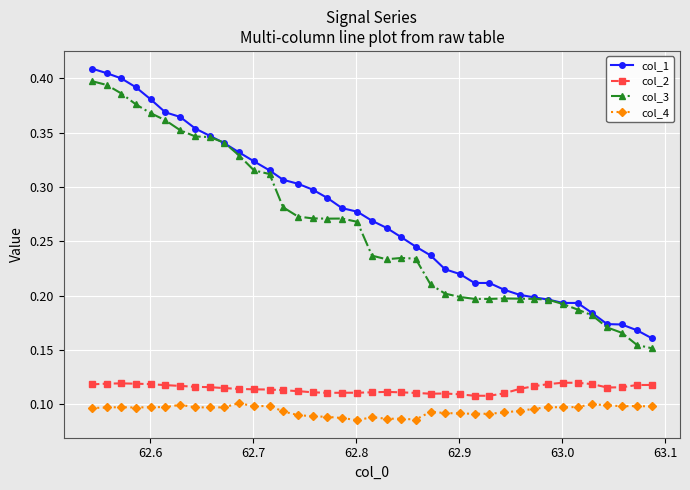

Count the col_4 values in the range 0 to 1.

39